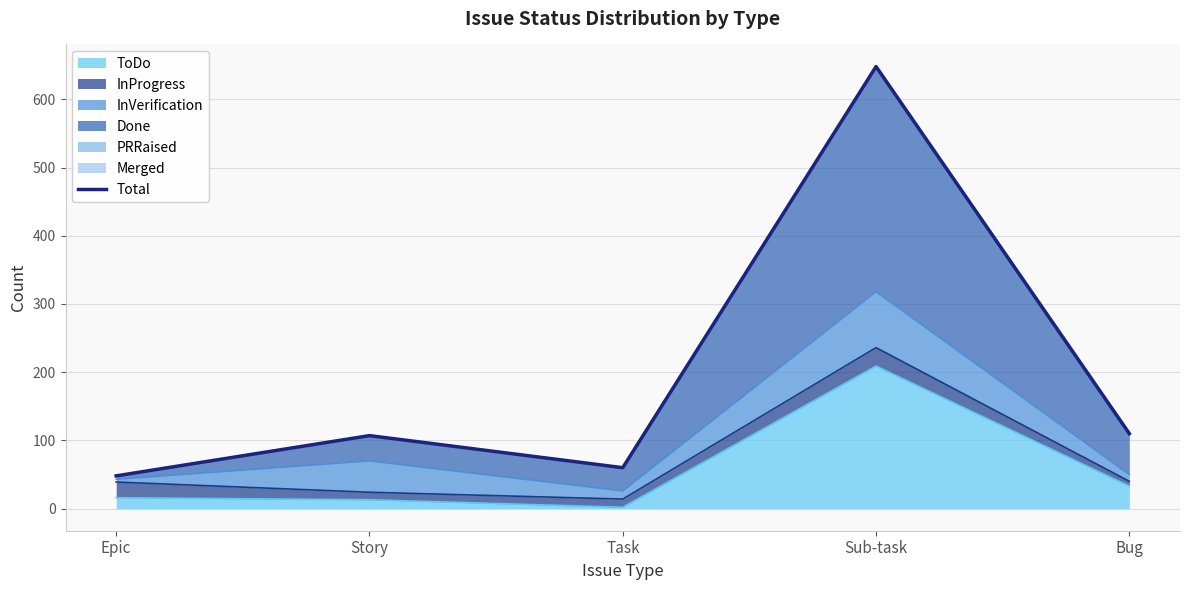

The value at Story is 107. True or false?

True